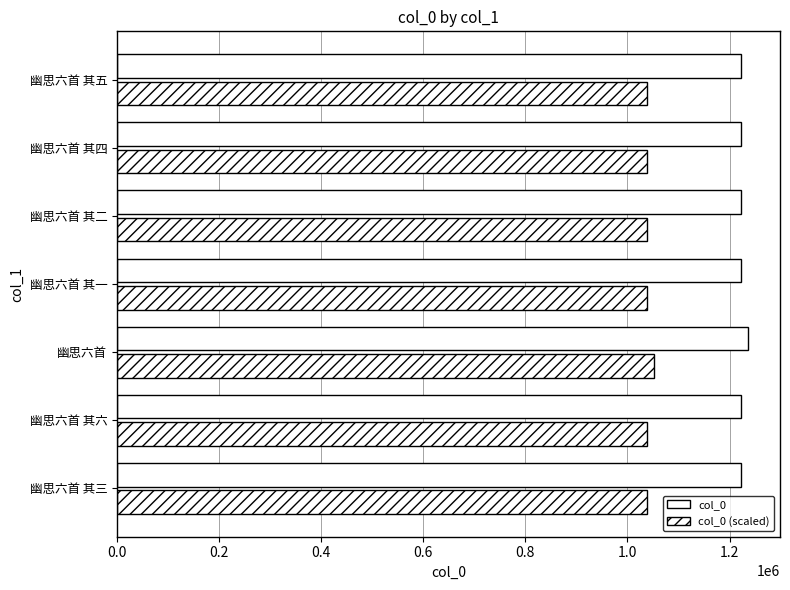

How many distinct data groups are displayed?

2